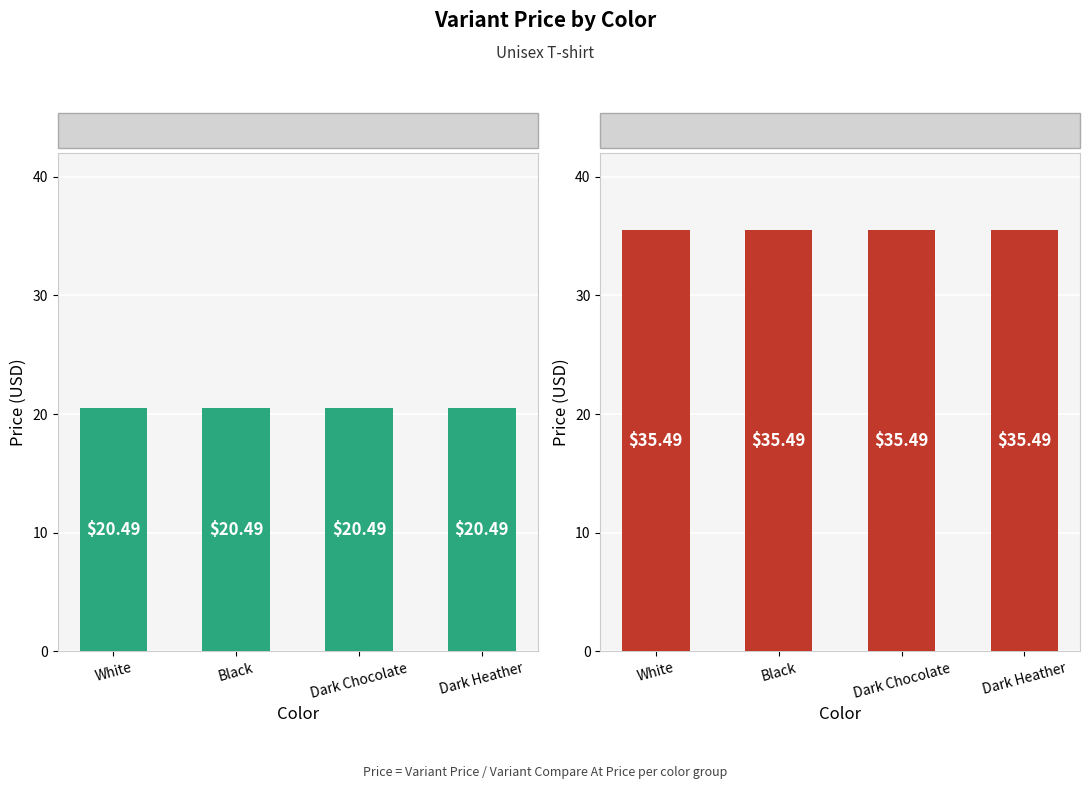

Is it true that Variant Price equals 33.5 at Black?

False